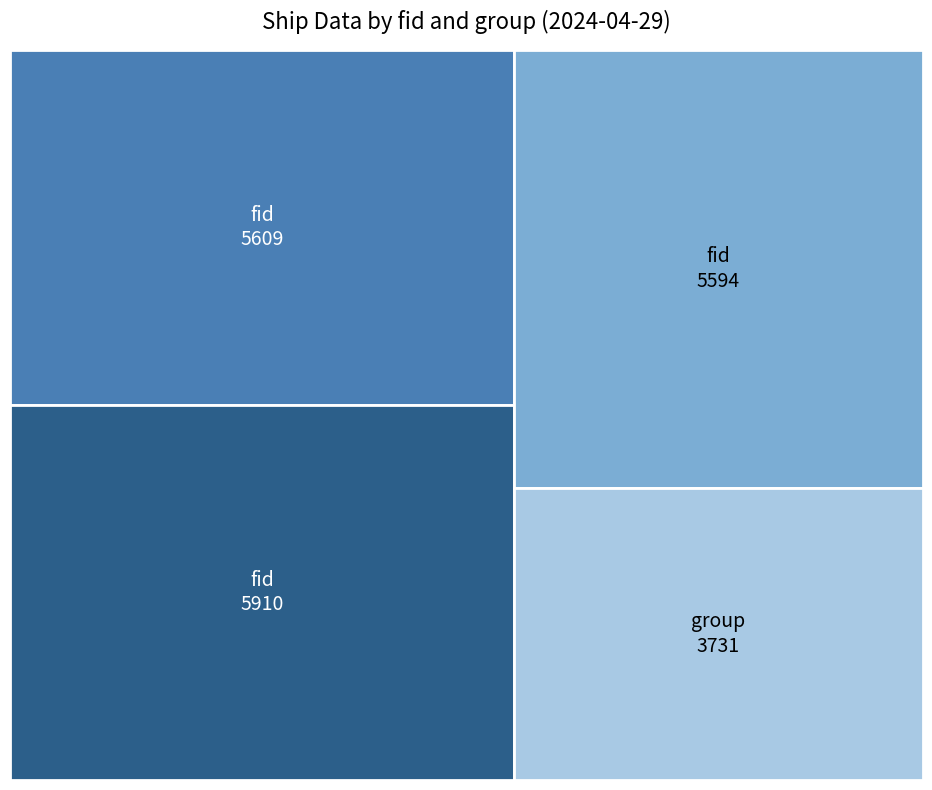

Is this an area chart (filled region under the line)?

No